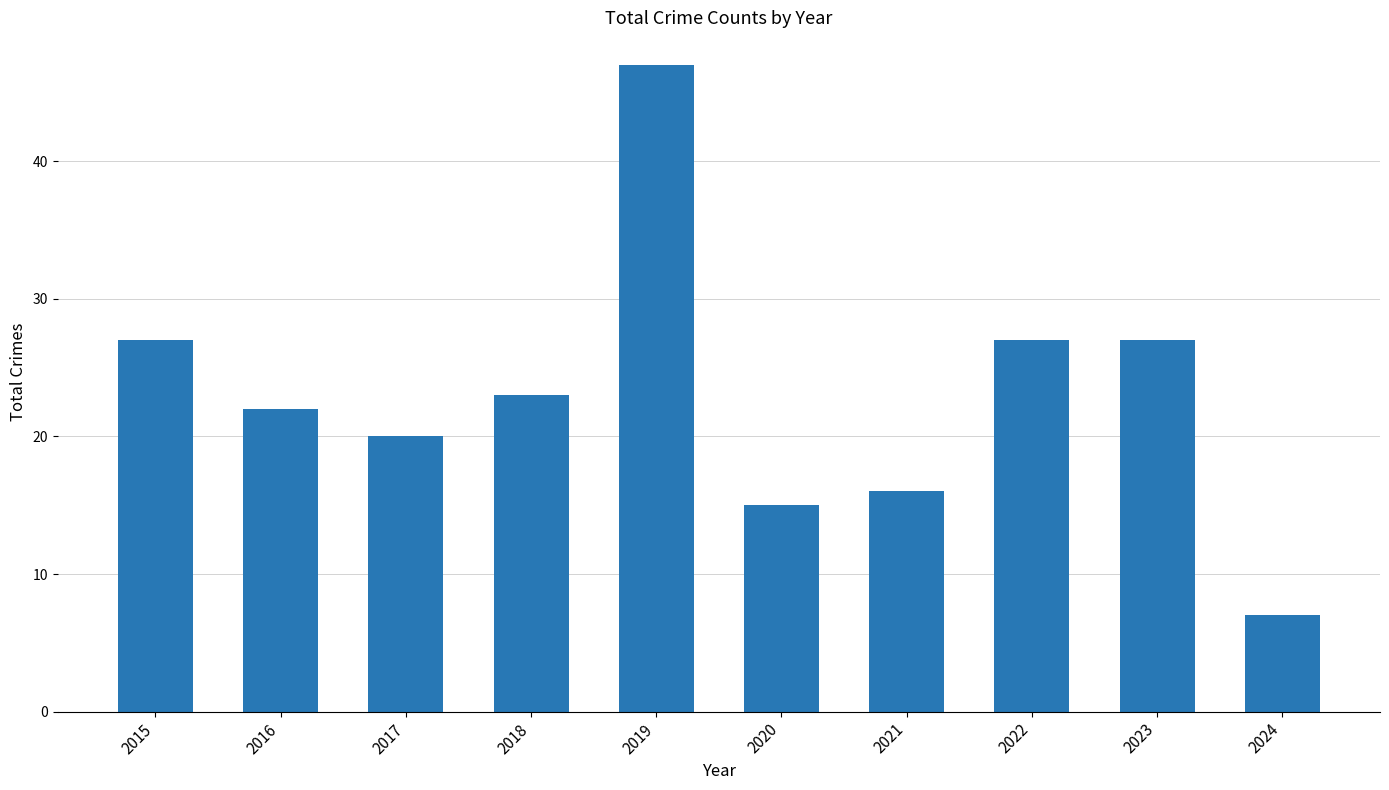

At which category does the chart reach its peak across all series?

2019